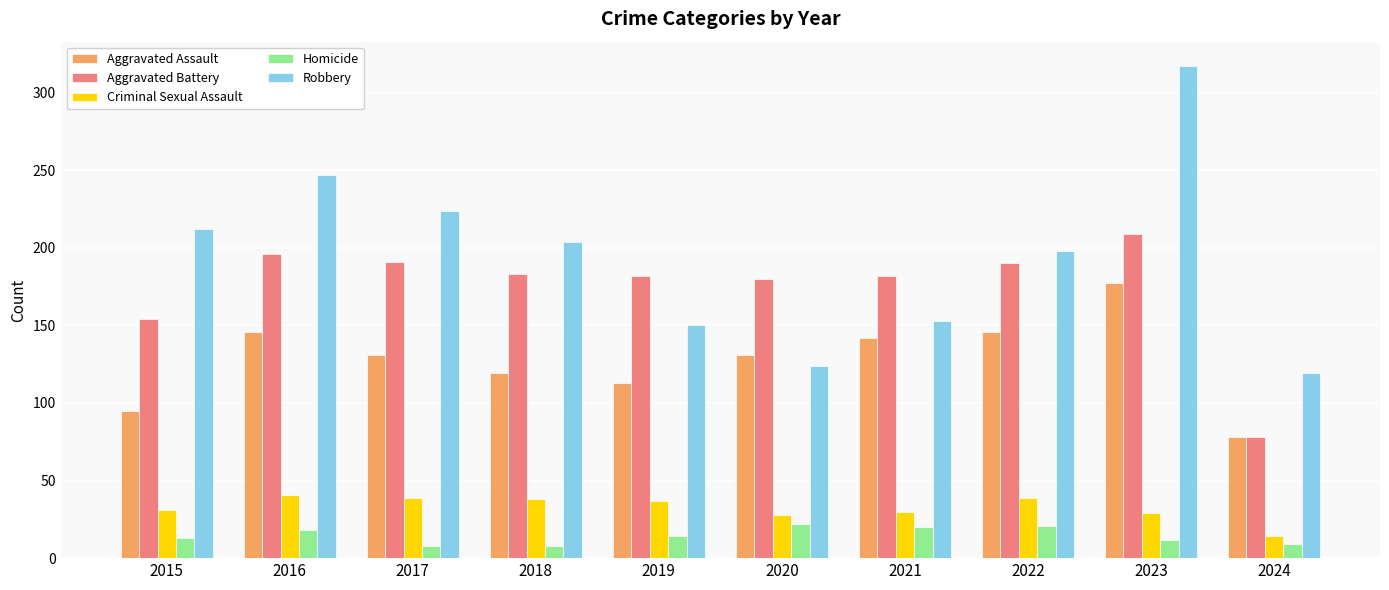

How many categories are shown in the chart?

10